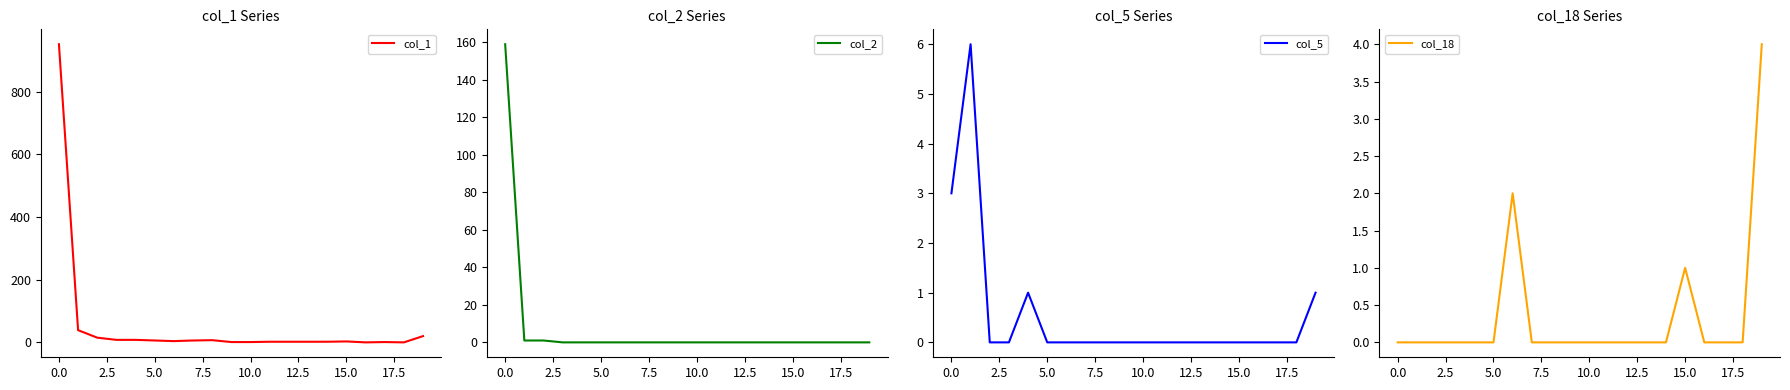

Does the chart have visible grid lines?

No